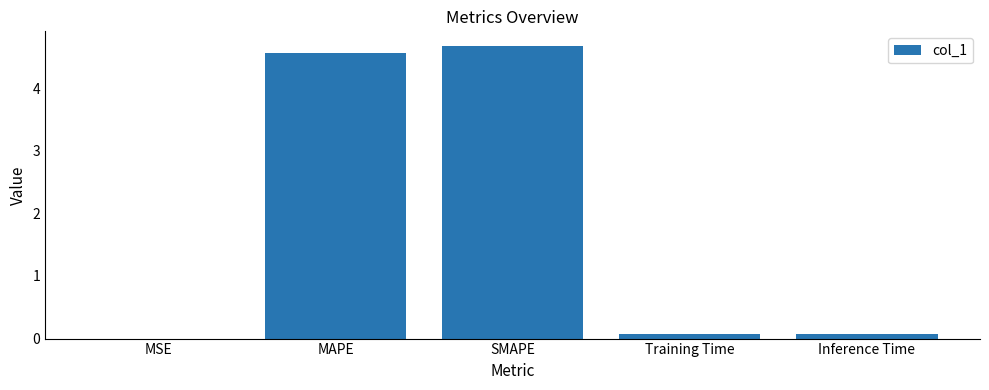

Which has a higher value, MAPE or SMAPE?

SMAPE